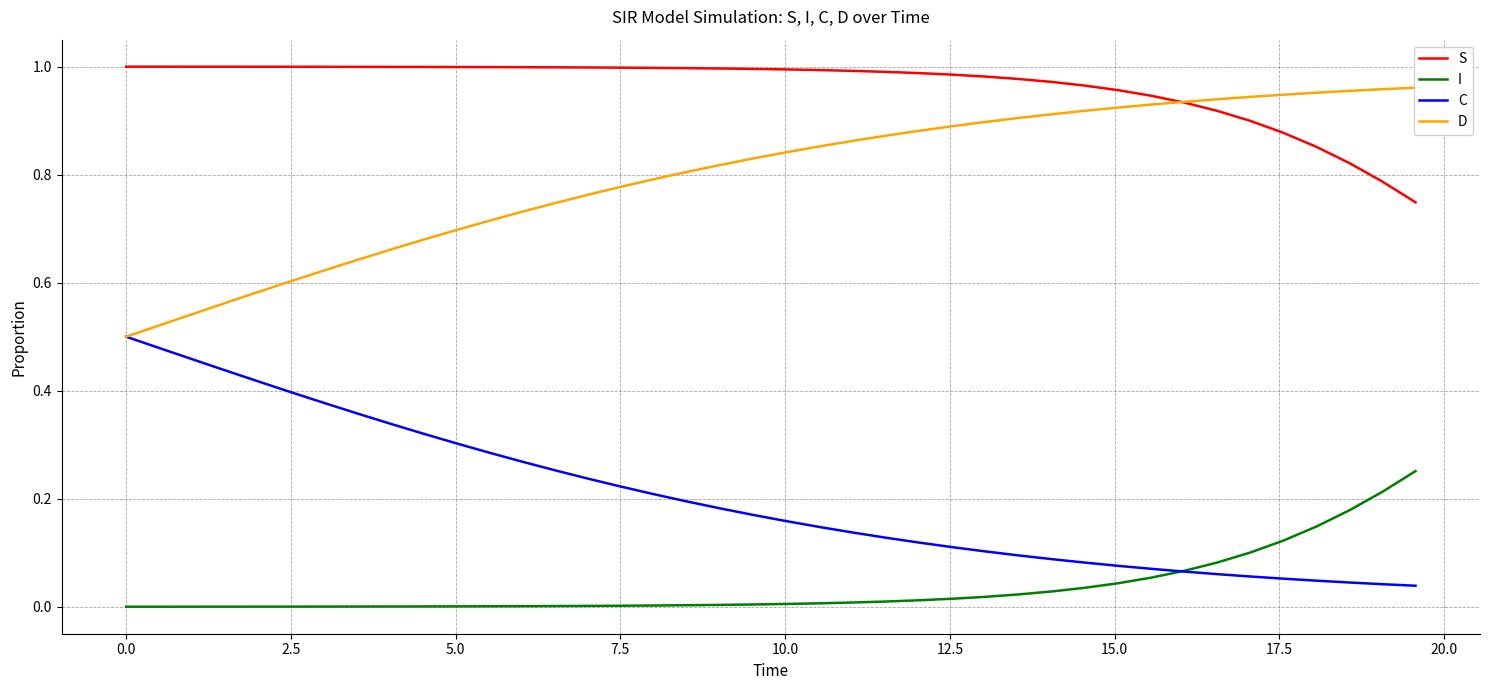

What is the maximum value for D?

1.0